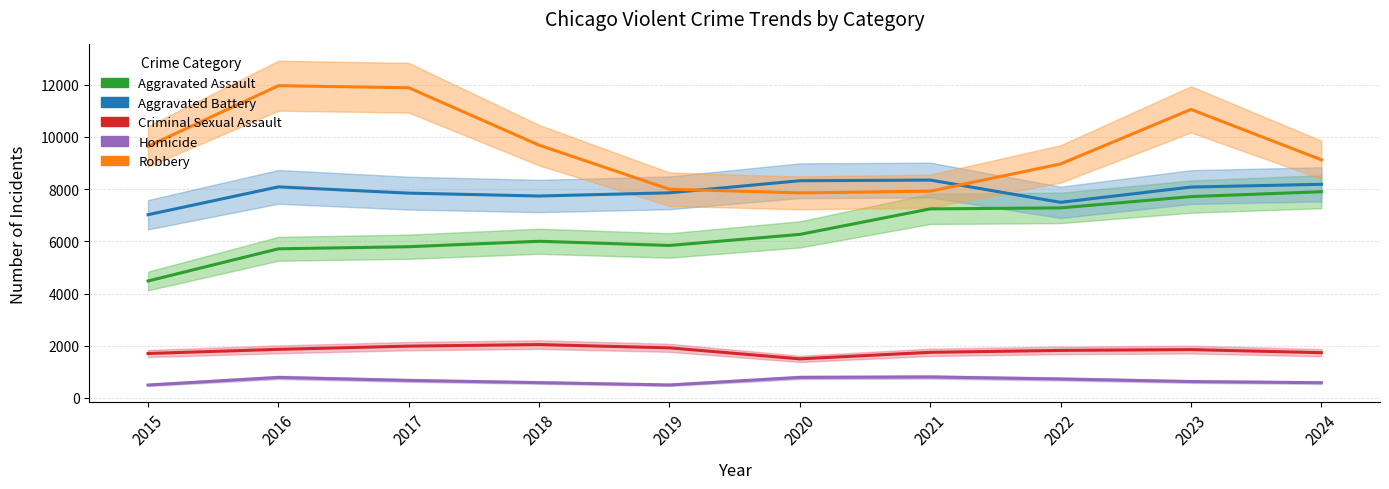

List the series in order of their peak value, highest first.

Robbery, Aggravated Battery, Aggravated Assault, Criminal Sexual Assault, Homicide